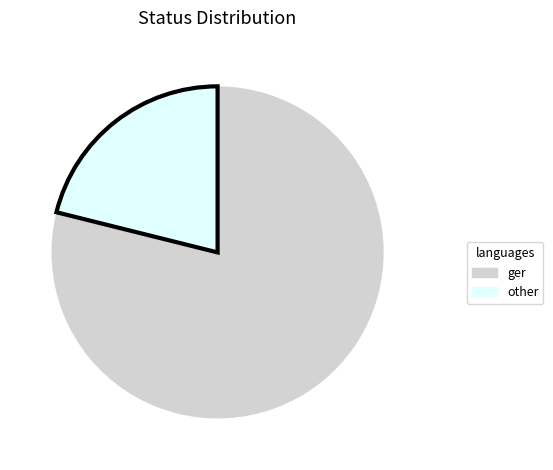

Is there a majority slice in this chart?

Yes